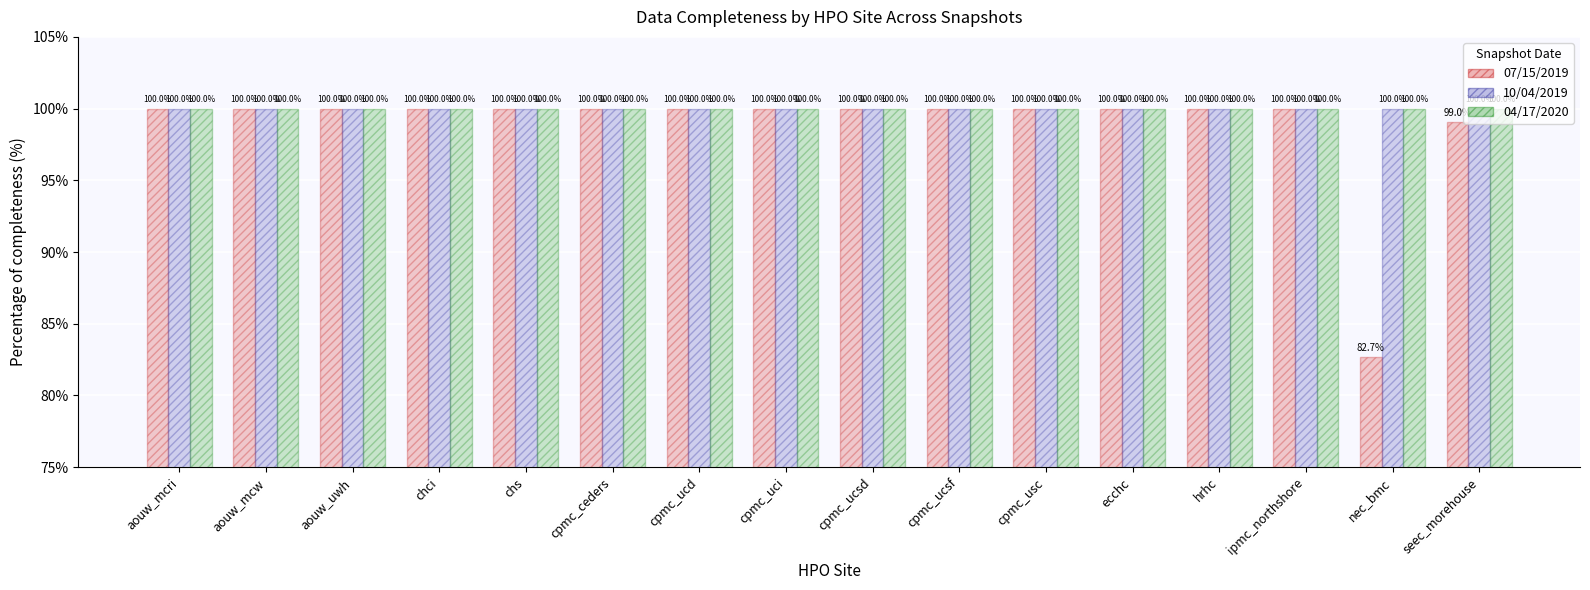

Reading left to right, what are all the values shown in this chart?

07/15/2019: aouw_mcri=100.0	aouw_mcw=100.0	aouw_uwh=100.0	chci=100.0	chs=100.0	cpmc_ceders=100.0	cpmc_ucd=100.0	cpmc_uci=100.0	cpmc_ucsd=100.0	cpmc_ucsf=100.0	cpmc_usc=100.0	ecchc=100.0	hrhc=100.0	ipmc_northshore=100.0	nec_bmc=82.7	seec_morehouse=99.0
10/04/2019: aouw_mcri=100.0	aouw_mcw=100.0	aouw_uwh=100.0	chci=100.0	chs=100.0	cpmc_ceders=100.0	cpmc_ucd=100.0	cpmc_uci=100.0	cpmc_ucsd=100.0	cpmc_ucsf=100.0	cpmc_usc=100.0	ecchc=100.0	hrhc=100.0	ipmc_northshore=100.0	nec_bmc=100.0	seec_morehouse=100.0
04/17/2020: aouw_mcri=100.0	aouw_mcw=100.0	aouw_uwh=100.0	chci=100.0	chs=100.0	cpmc_ceders=100.0	cpmc_ucd=100.0	cpmc_uci=100.0	cpmc_ucsd=100.0	cpmc_ucsf=100.0	cpmc_usc=100.0	ecchc=100.0	hrhc=100.0	ipmc_northshore=100.0	nec_bmc=100.0	seec_morehouse=100.0